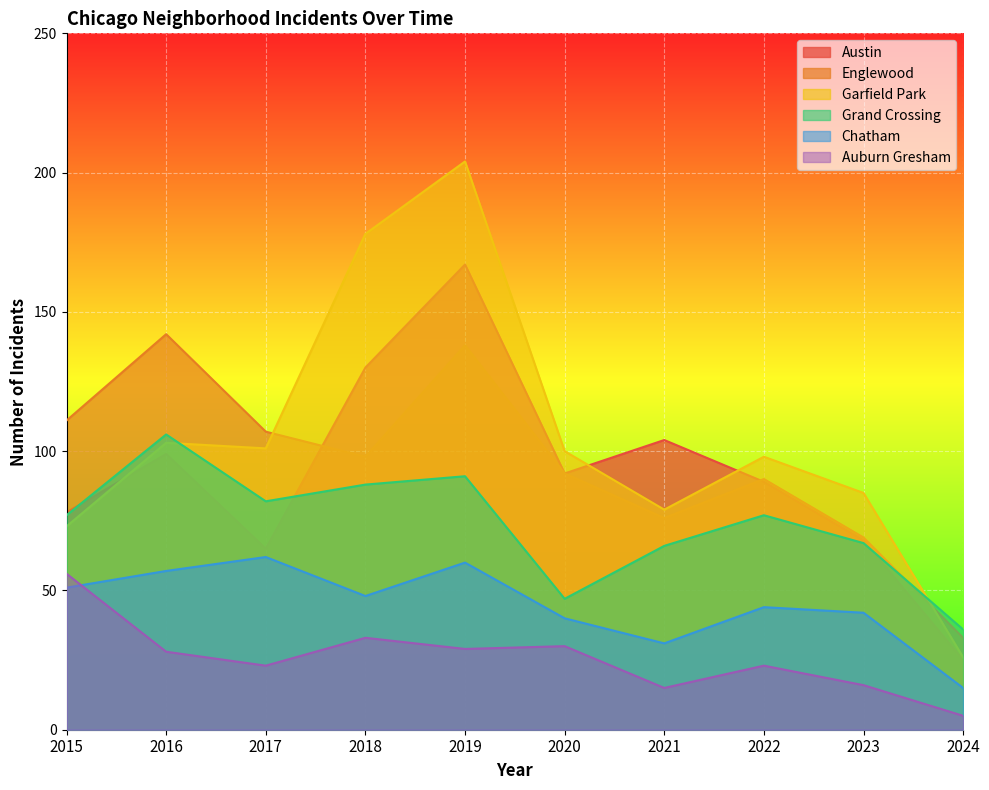

True or false: Englewood has a value of 98 at 2018.

True